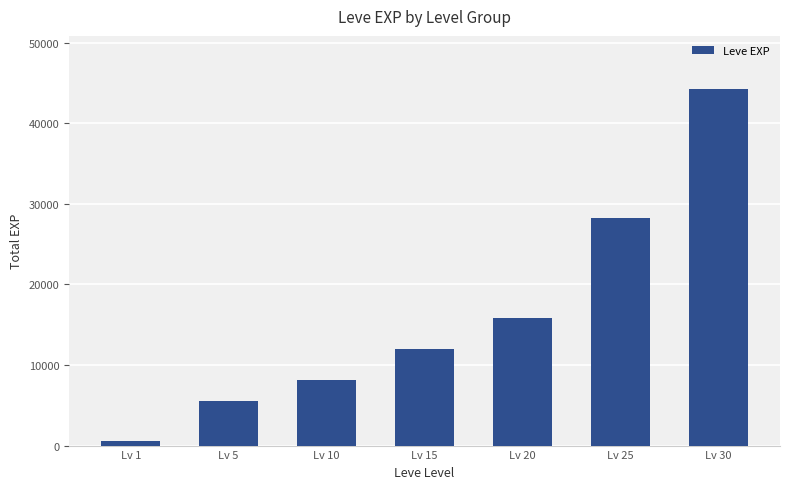

How many values are below 12010?

3